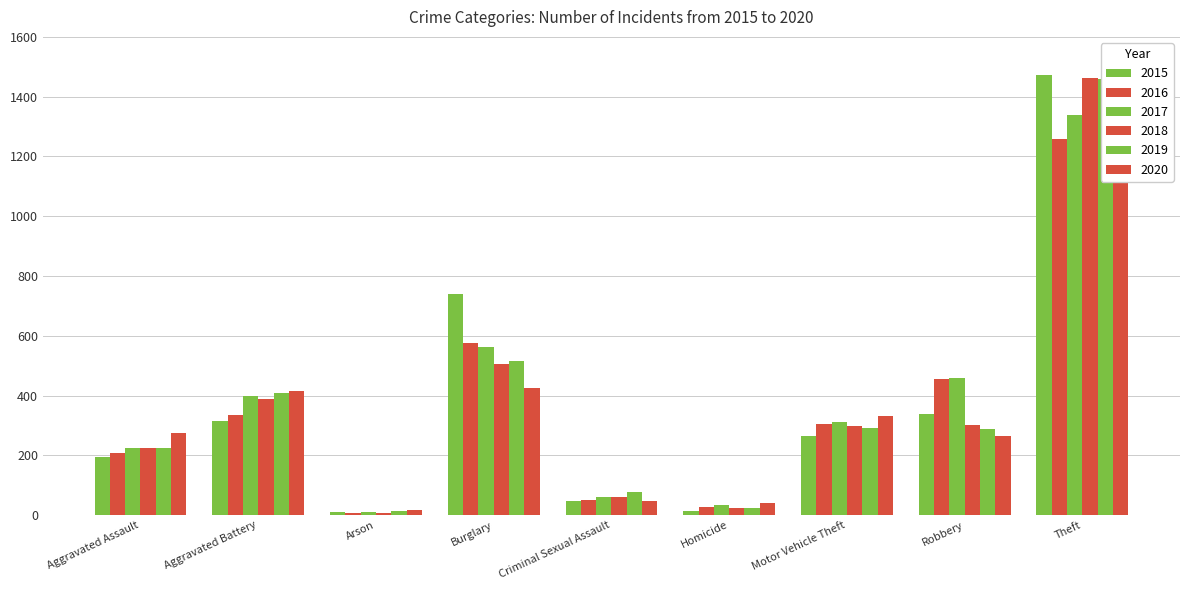

List the series in order of their peak value, lowest first.

2020, 2016, 2017, 2019, 2018, 2015